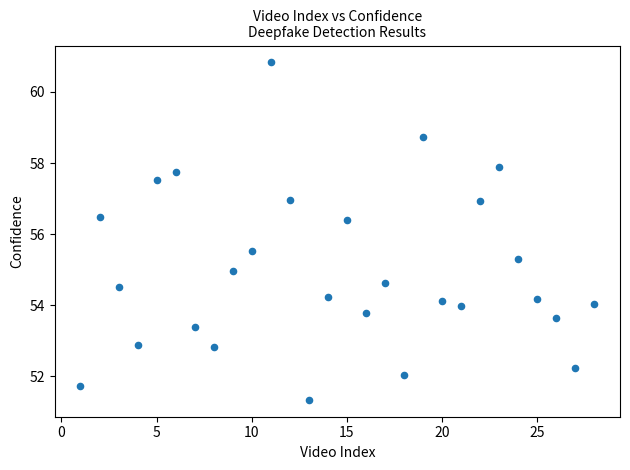

What is the range of Y values (max minus min)?

9.5